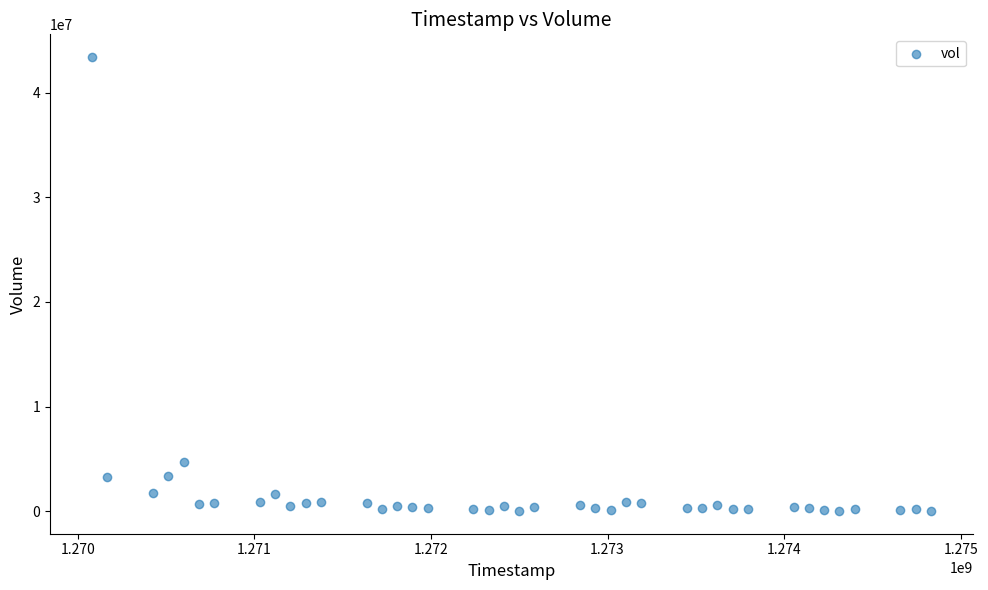

What is the range of X values (max minus min)?

4752000